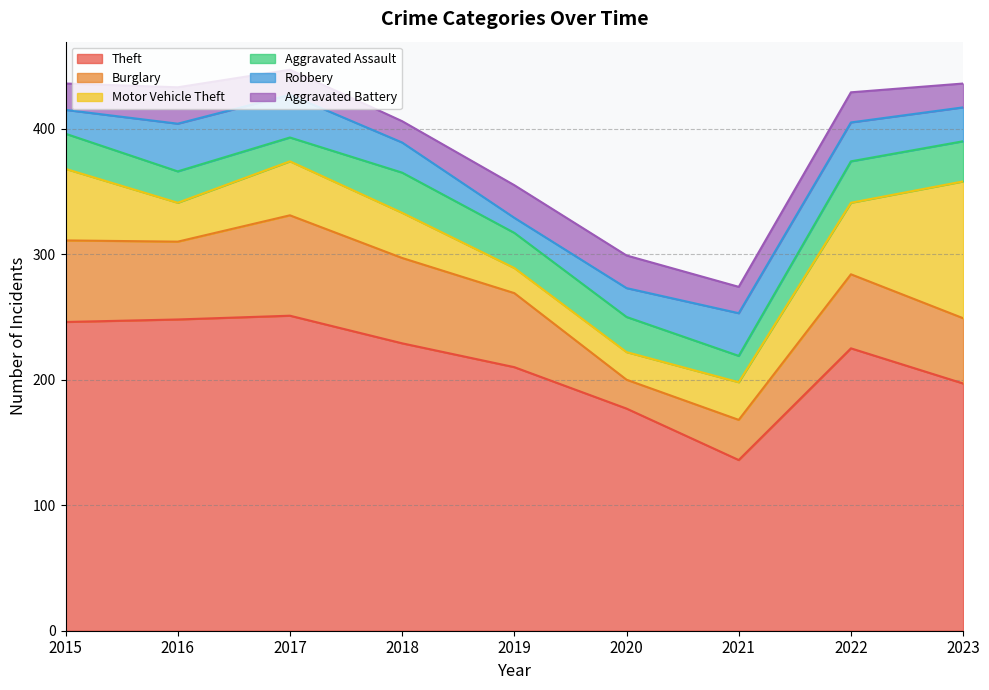

What are all the series names shown in the legend?

Theft, Burglary, Motor Vehicle Theft, Aggravated Assault, Robbery, Aggravated Battery